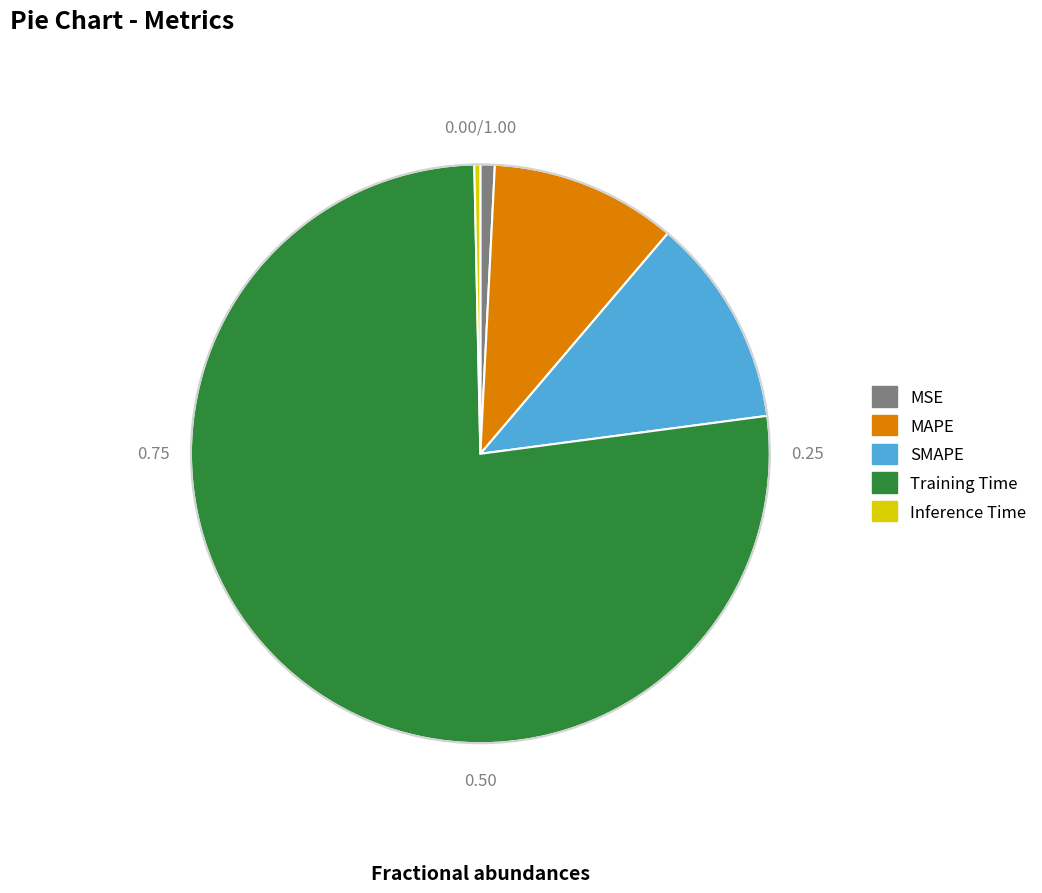

Which has a higher value, SMAPE or MAPE?

SMAPE